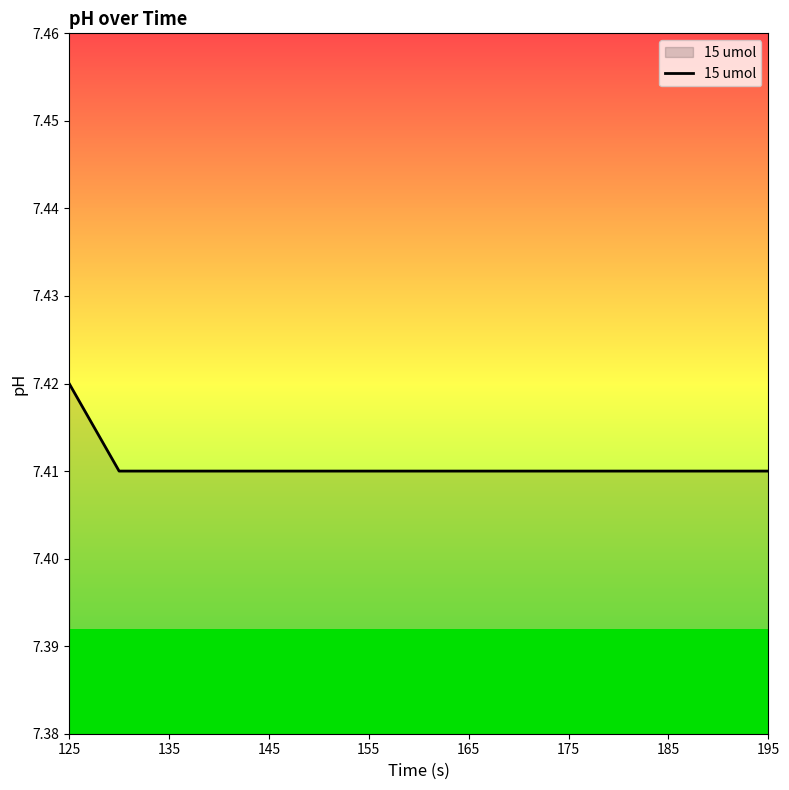

Is this an area chart (filled region under the line)?

Yes